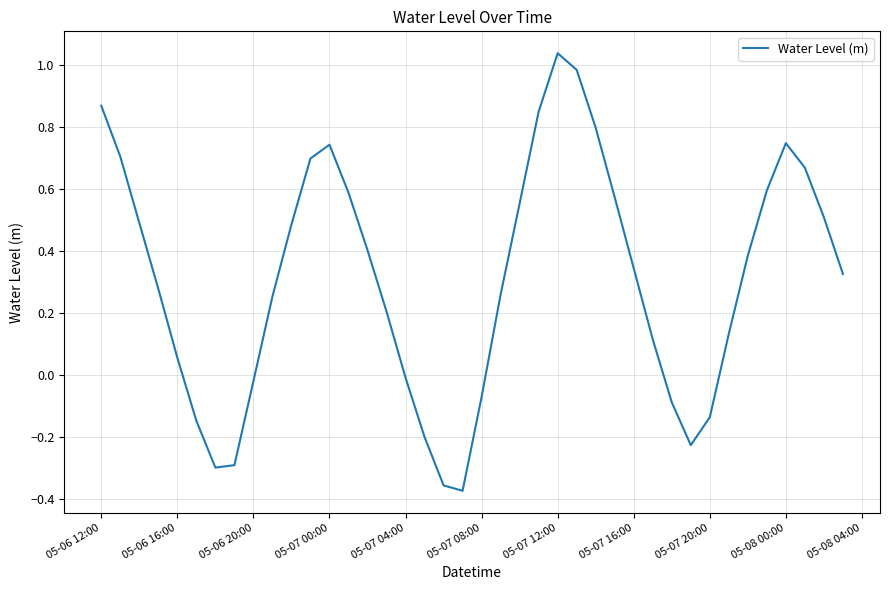

What is the difference between the maximum and minimum values?

1.4